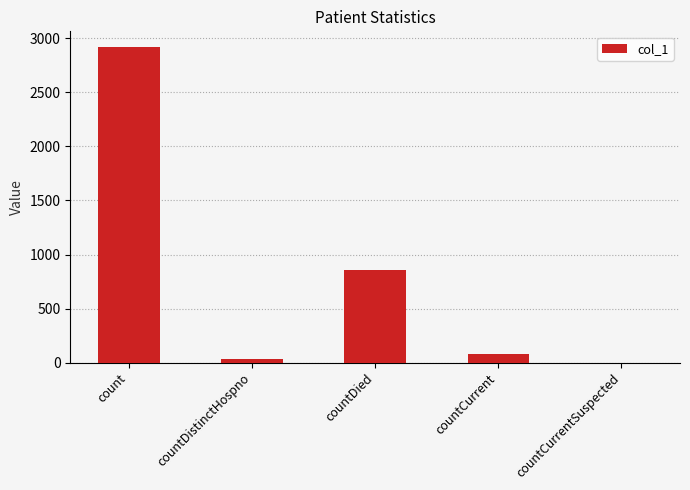

How many positive values are there?

4